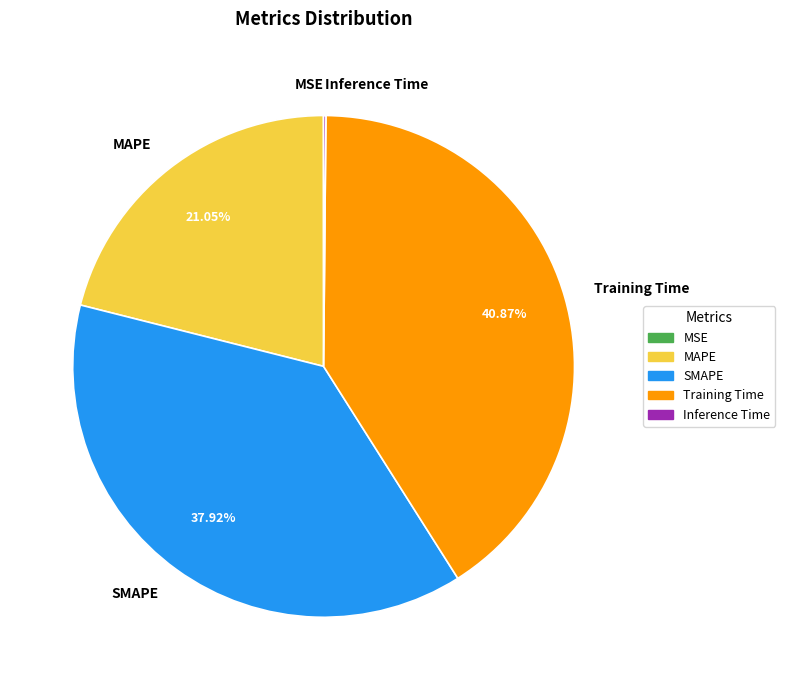

Is it true that Training Time is 41% of the pie?

True